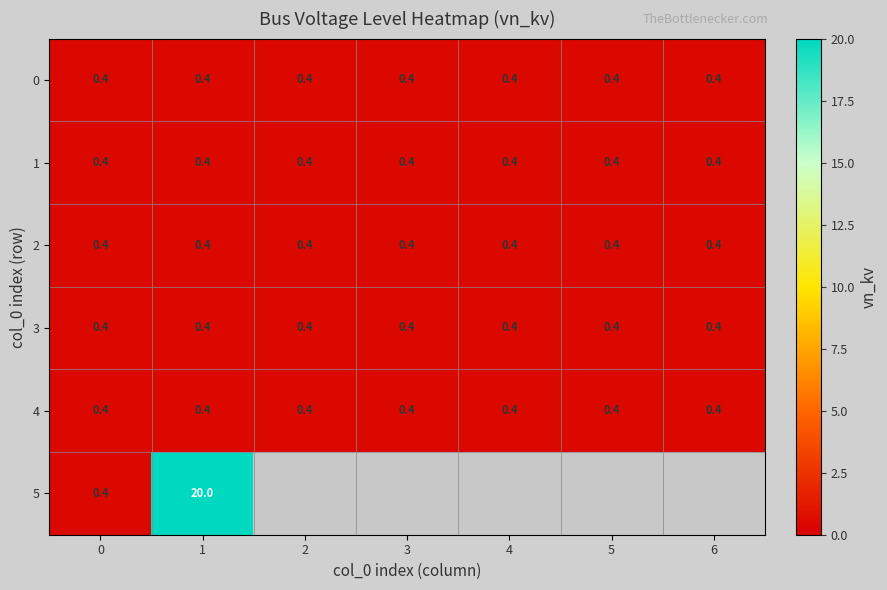

Which series changed the most between 0 and 1?

5